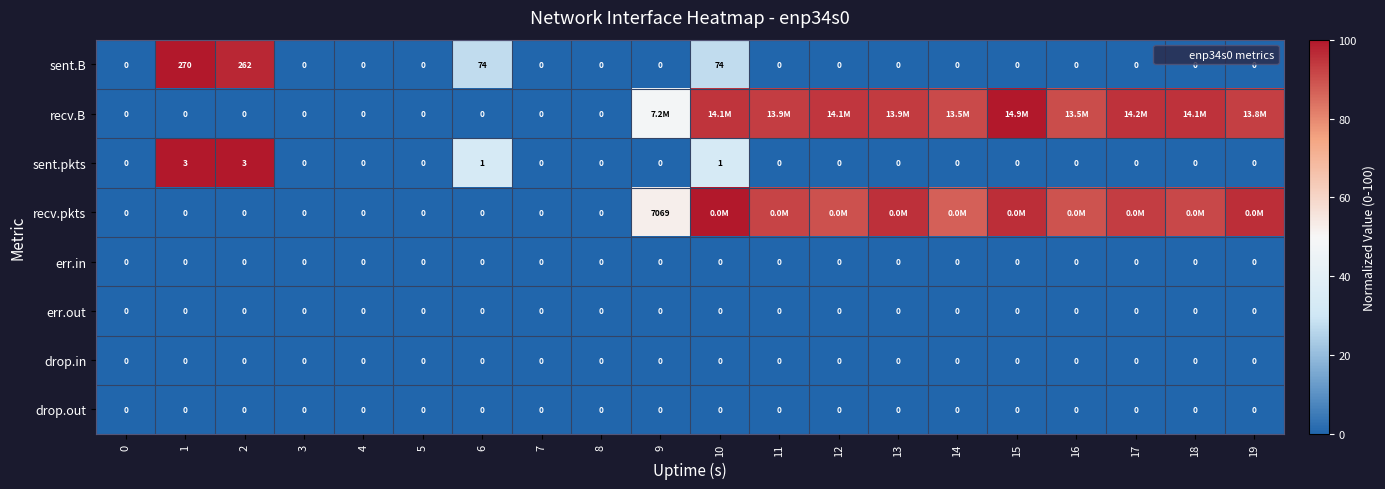

What is the maximum value shown in the chart?

100.0